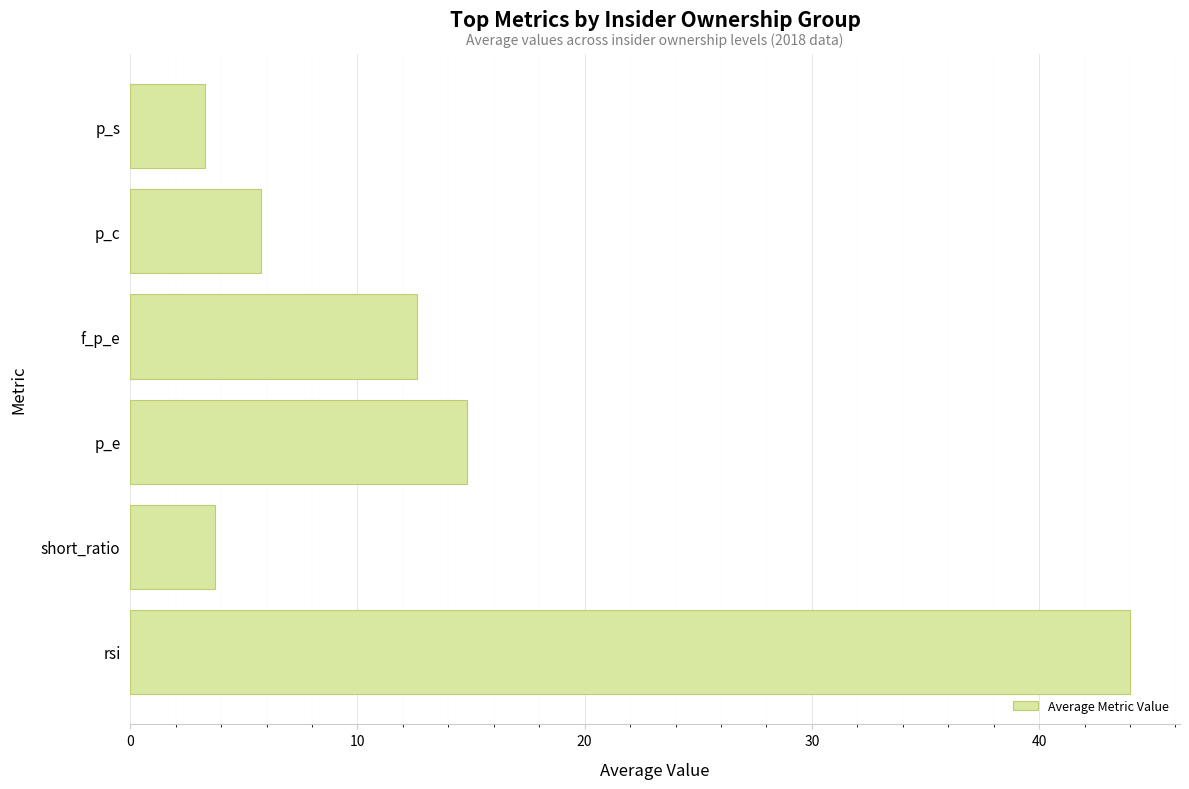

The value at f_p_e is 18.4. True or false?

False